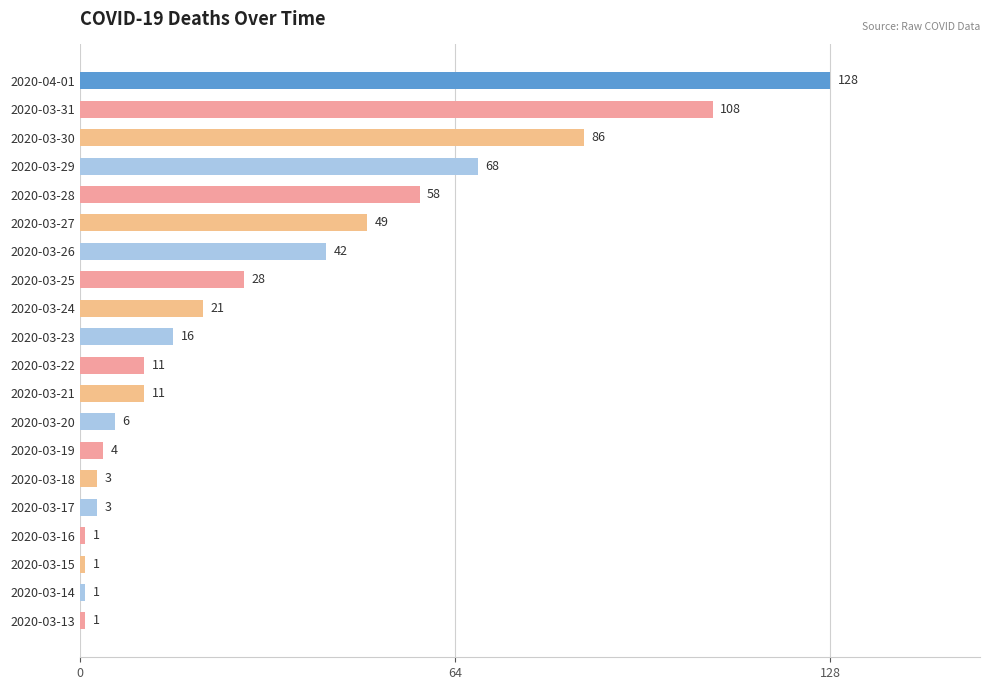

True or false: the data shows 49 at 2020-03-27.

True